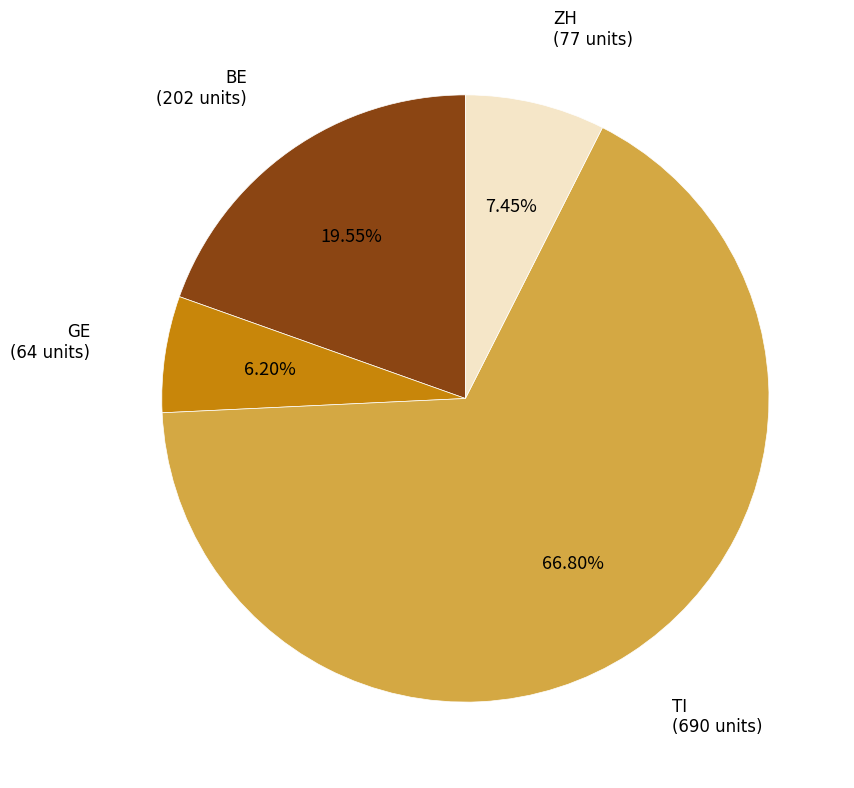

Count the number of slices in the pie.

4